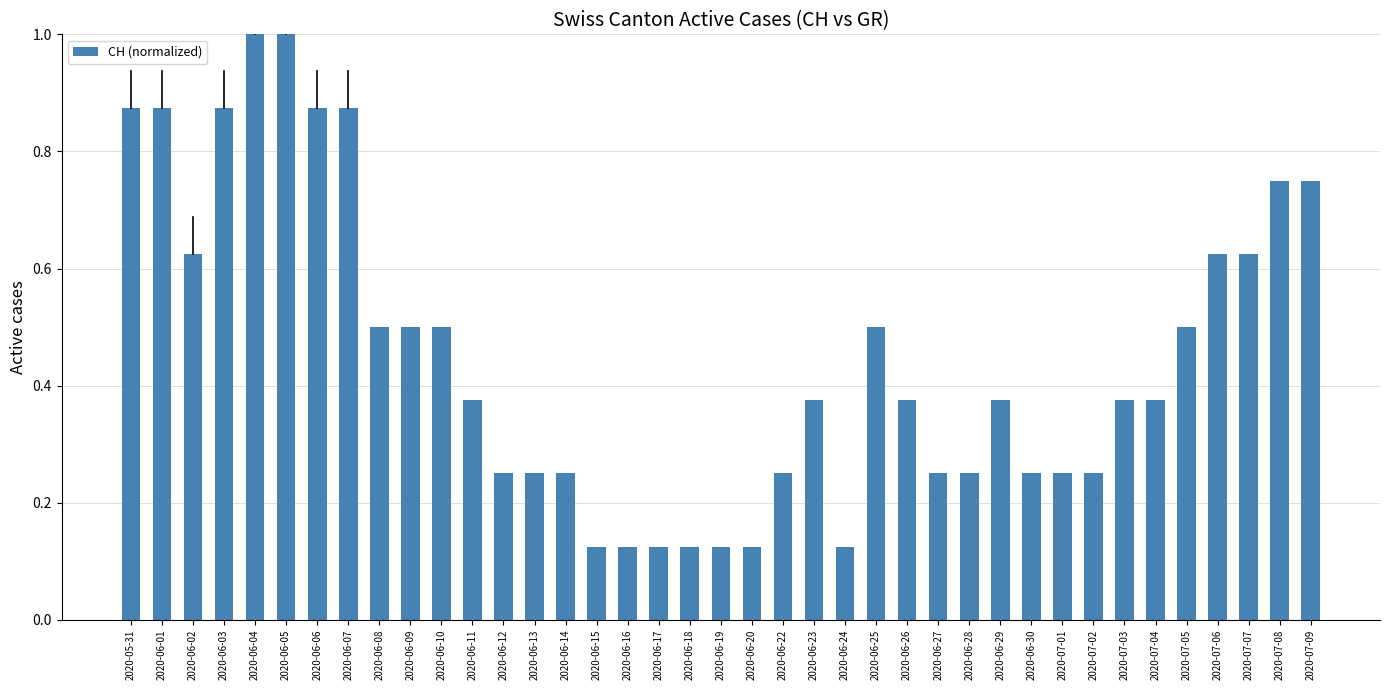

What is the label of the 7th bar from the right?

2020-07-03